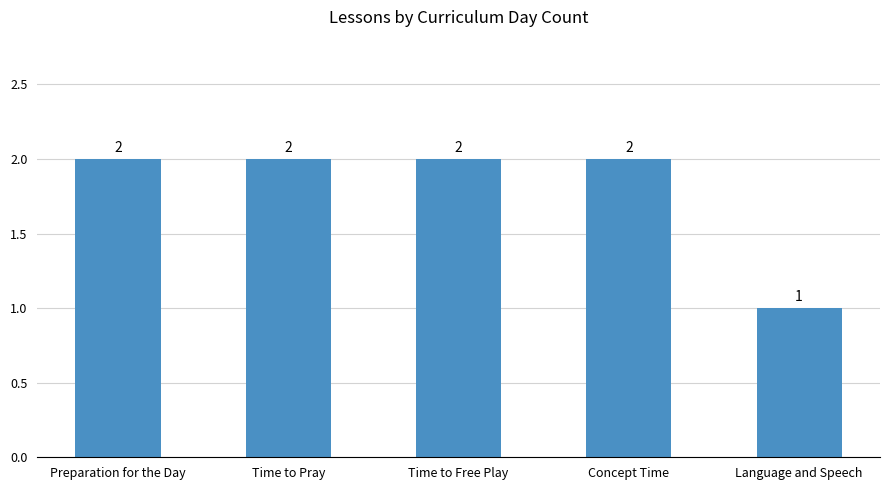

How many bars are there in total?

5